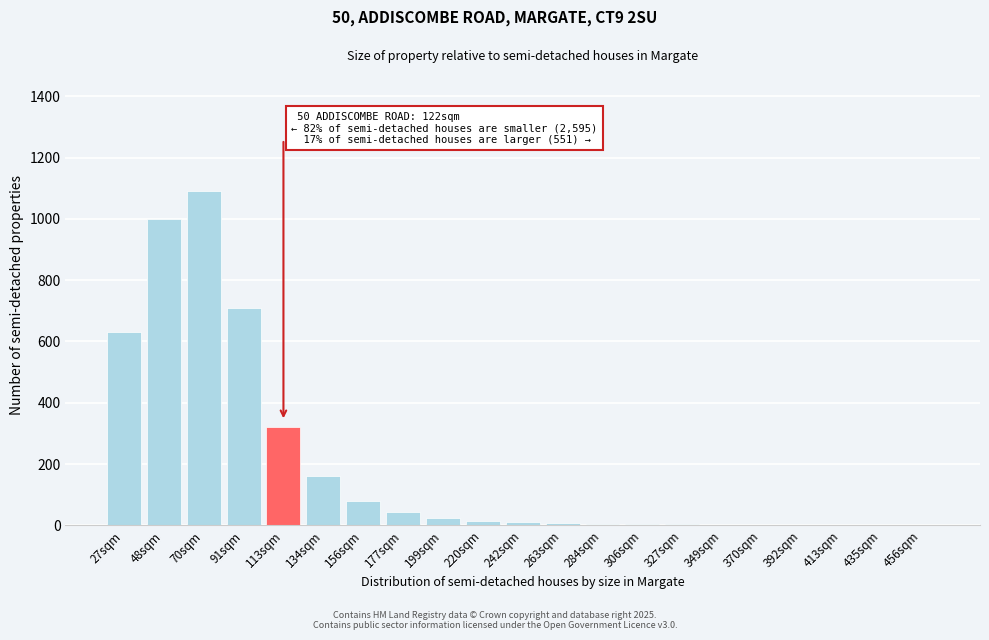

What is the sum of all values?

4113